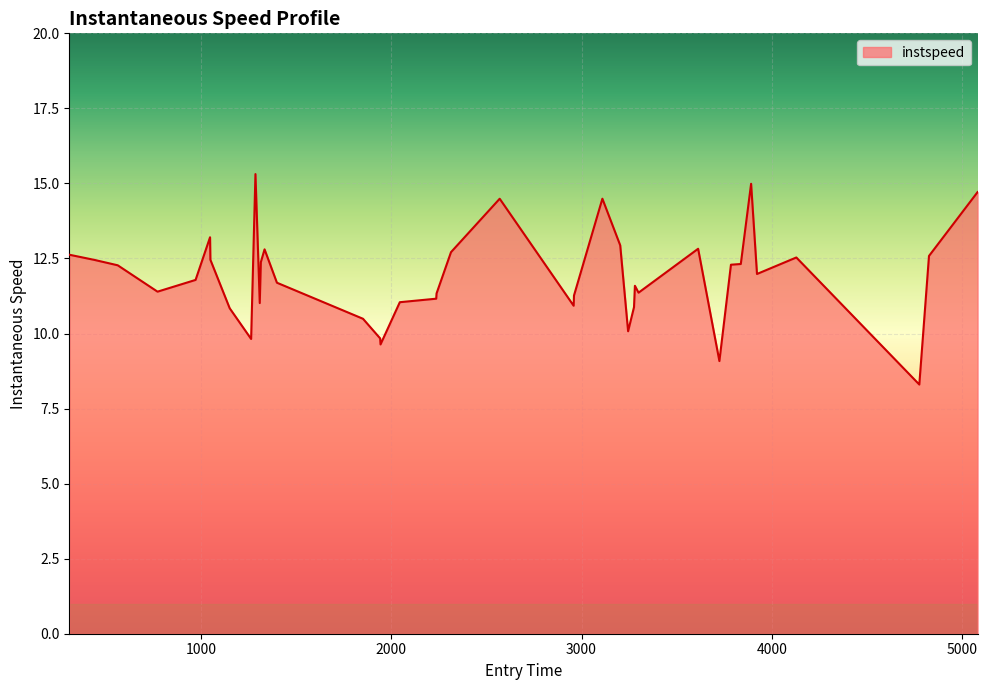

Does the chart have visible grid lines?

Yes